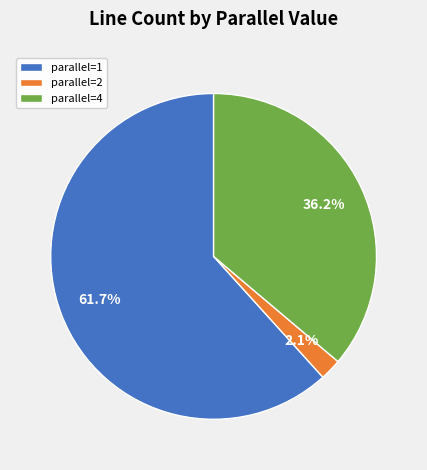

Does parallel=2 account for over 50% of the chart?

No